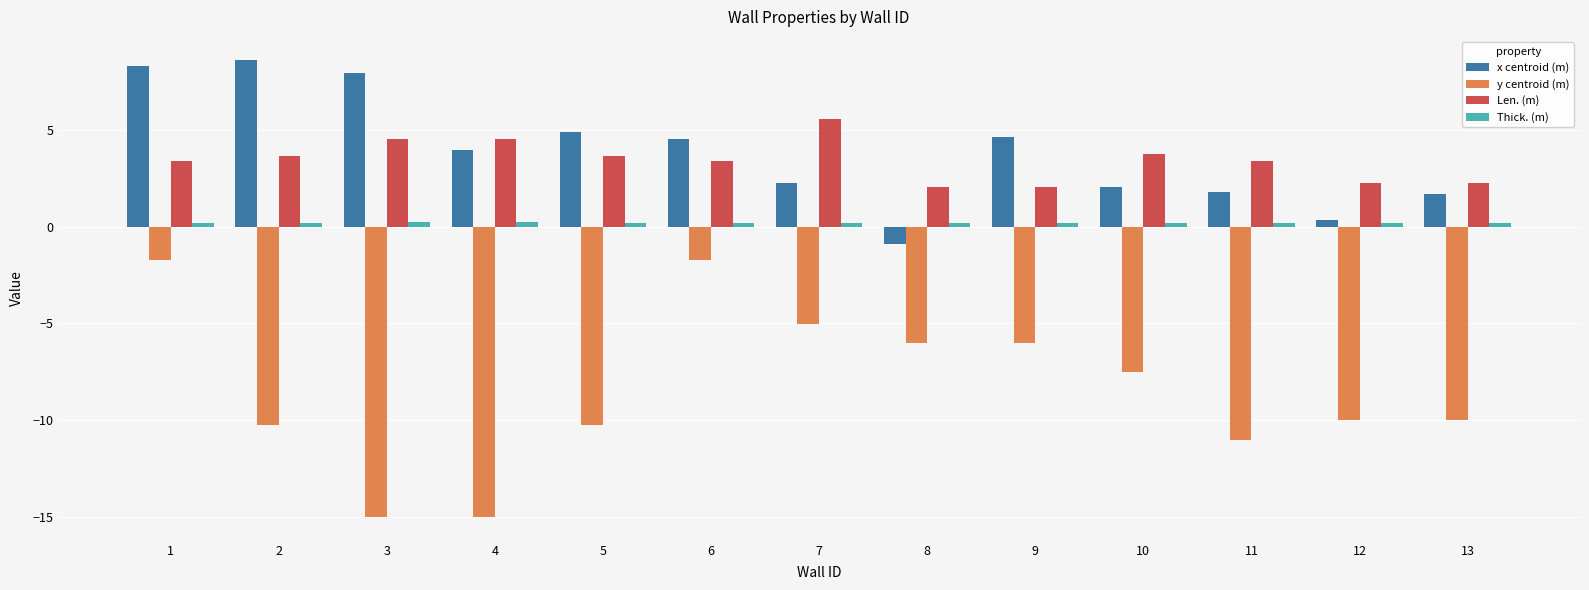

What is the total value across all series at 4?

-6.2